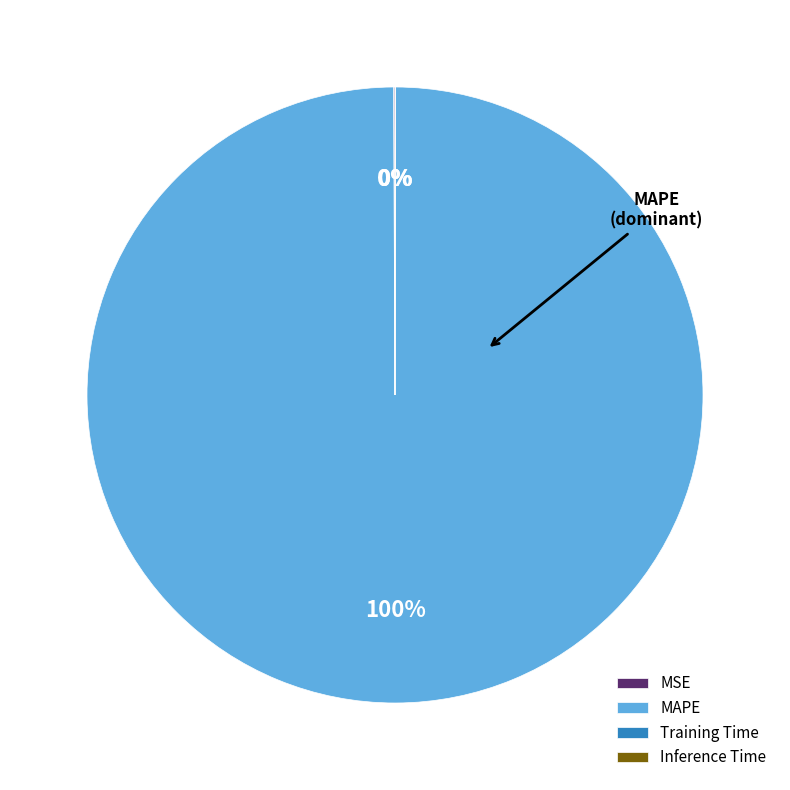

Is there a majority slice in this chart?

Yes